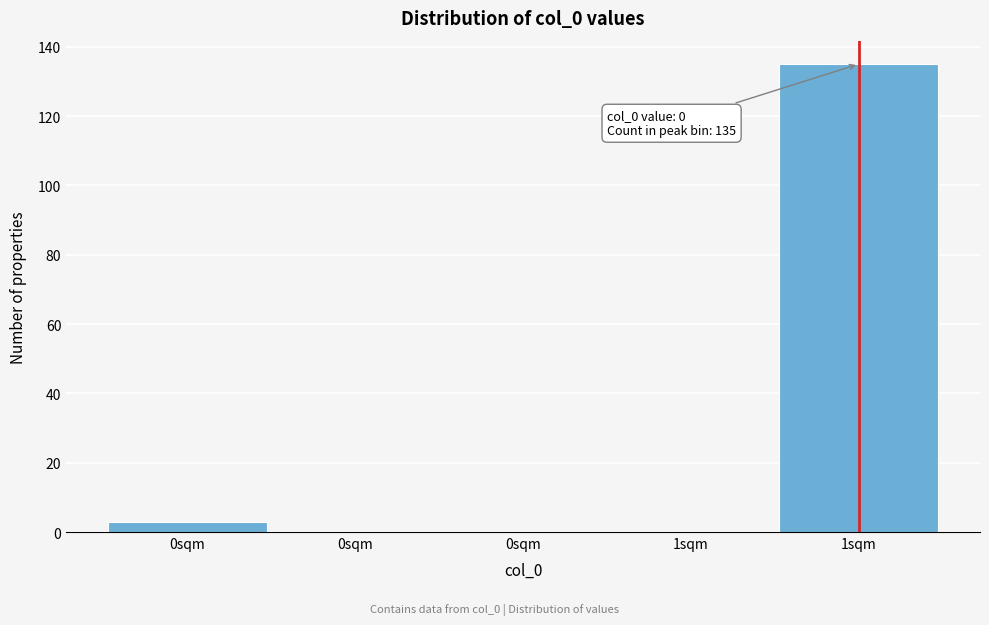

Are the bars horizontal?

No